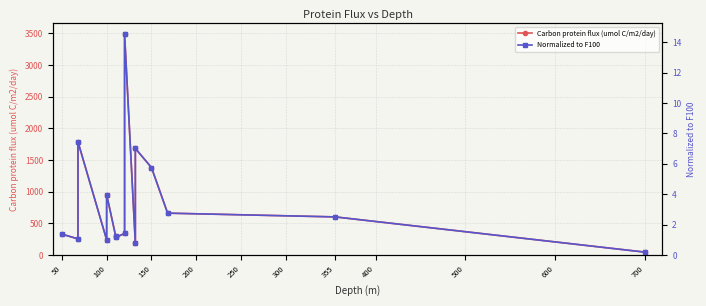

Reading left to right, extract all data points from this chart.

Carbon protein flux (umol C/m2/day): 329.5	255.1	1787.0	240.0	952.9	303.1	277.9	340.0	3484.2	183.1	1683.0	1380.7	661.1	601.7	46.3
Normalized to F100: 1.4	1.1	7.4	1.0	4.0	1.3	1.2	1.4	14.5	0.8	7.0	5.8	2.8	2.5	0.2